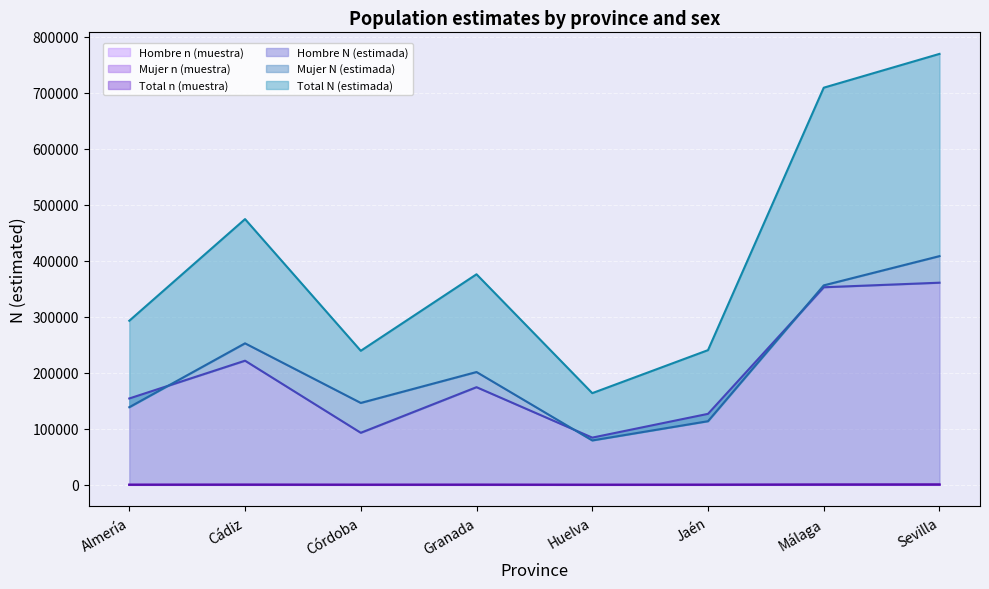

At which label is Mujer n (muestra) closest to 340?

Cádiz